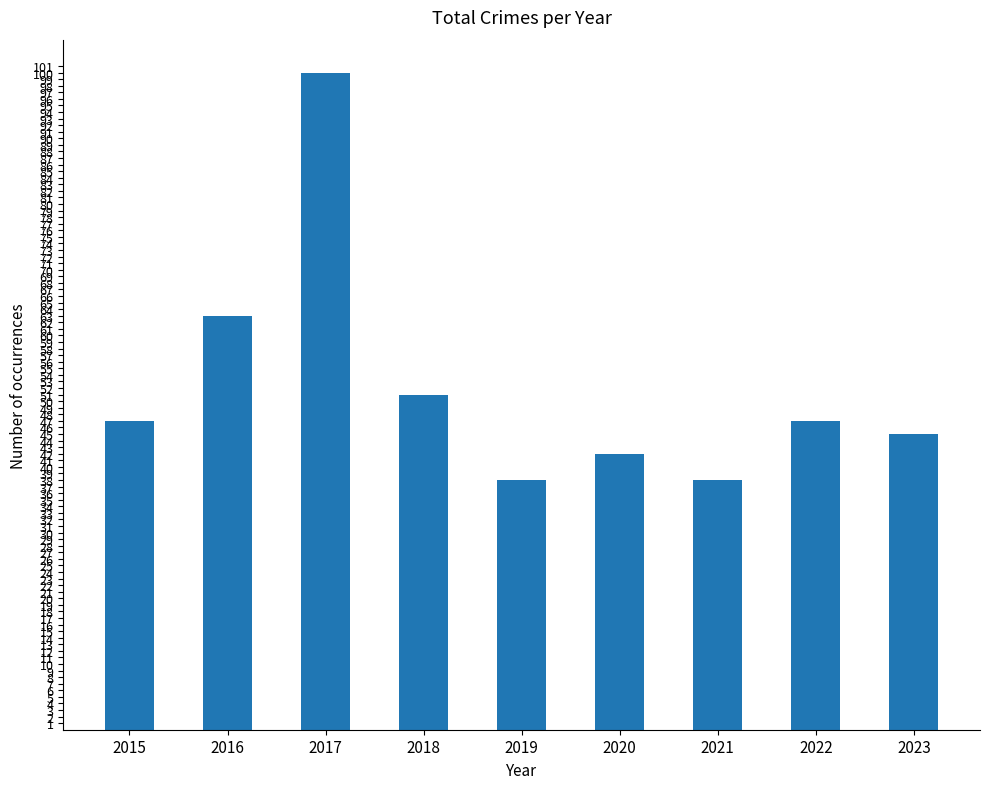

The chart shows a value of 19 at 2016. True or false?

False